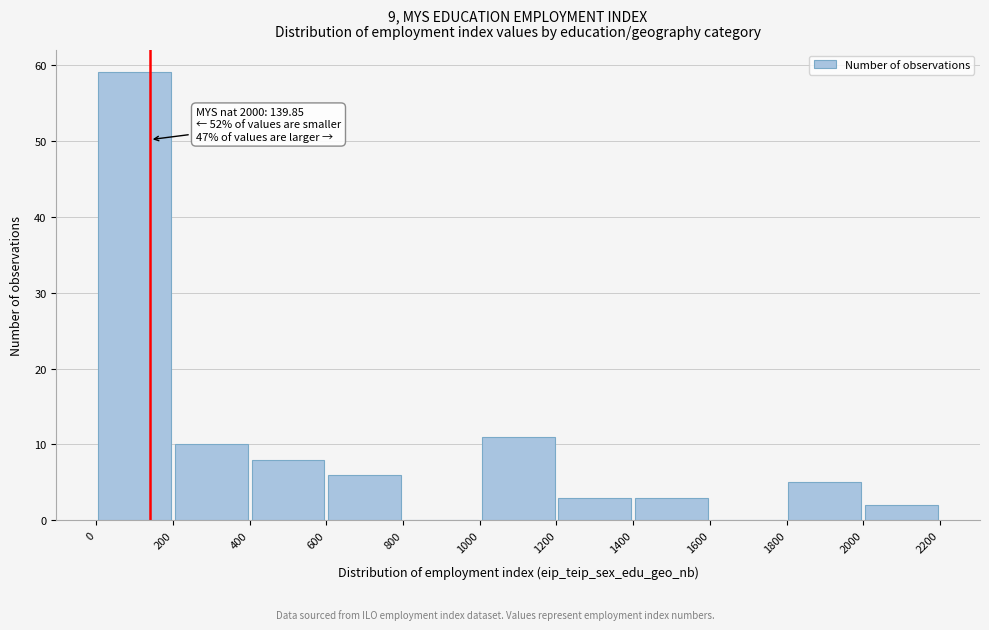

Which range on the x-axis has the tallest bar?

0 to 200